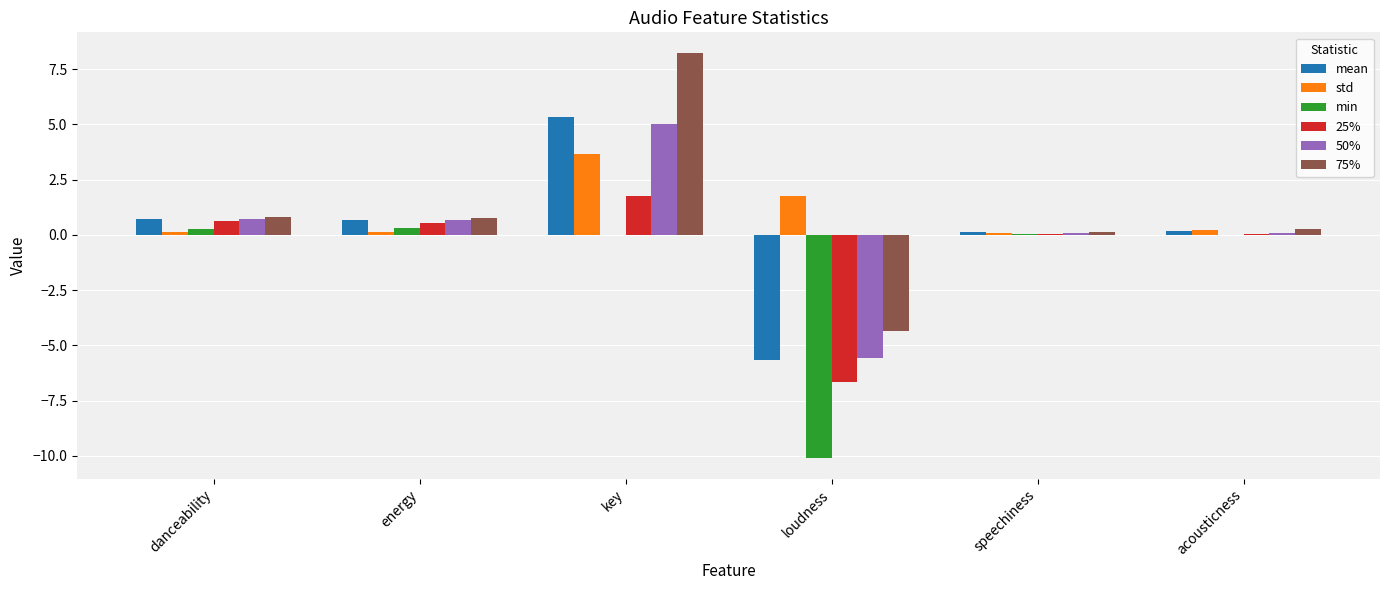

The value of 75% at loudness is -4.4. True or false?

True